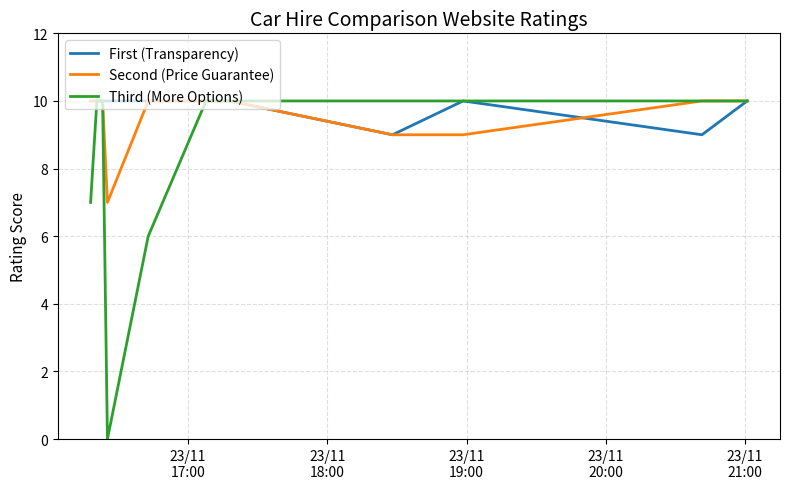

Rank the series by their average value, from highest to lowest.

First (Transparency), Second (Price Guarantee), Third (More Options)